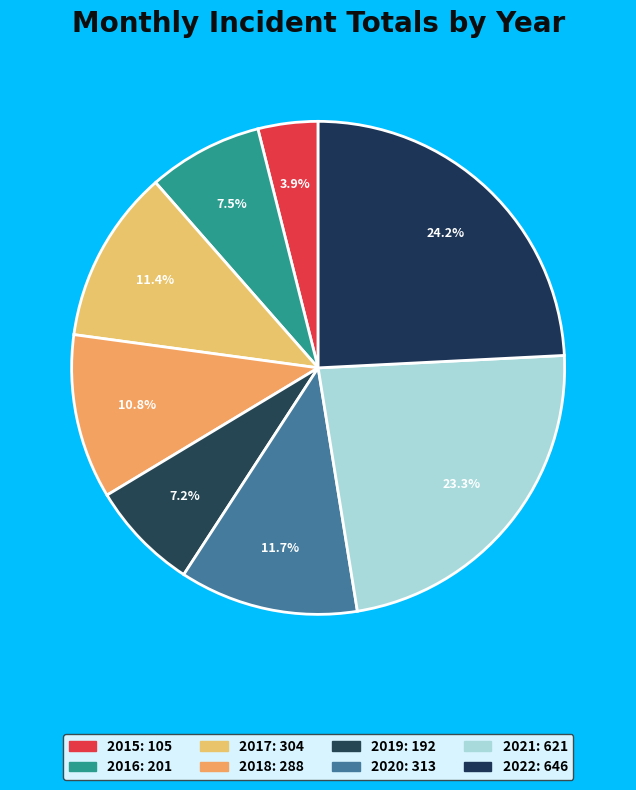

Is it true that 2020 is 1% of the pie?

False